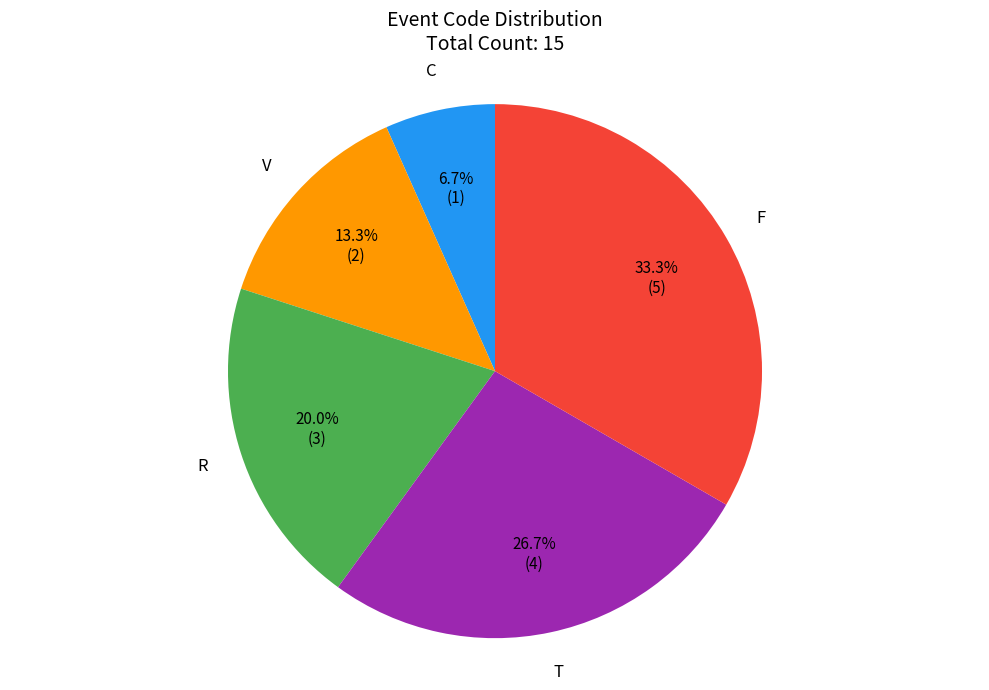

Is there any slice that represents more than half of the pie?

No